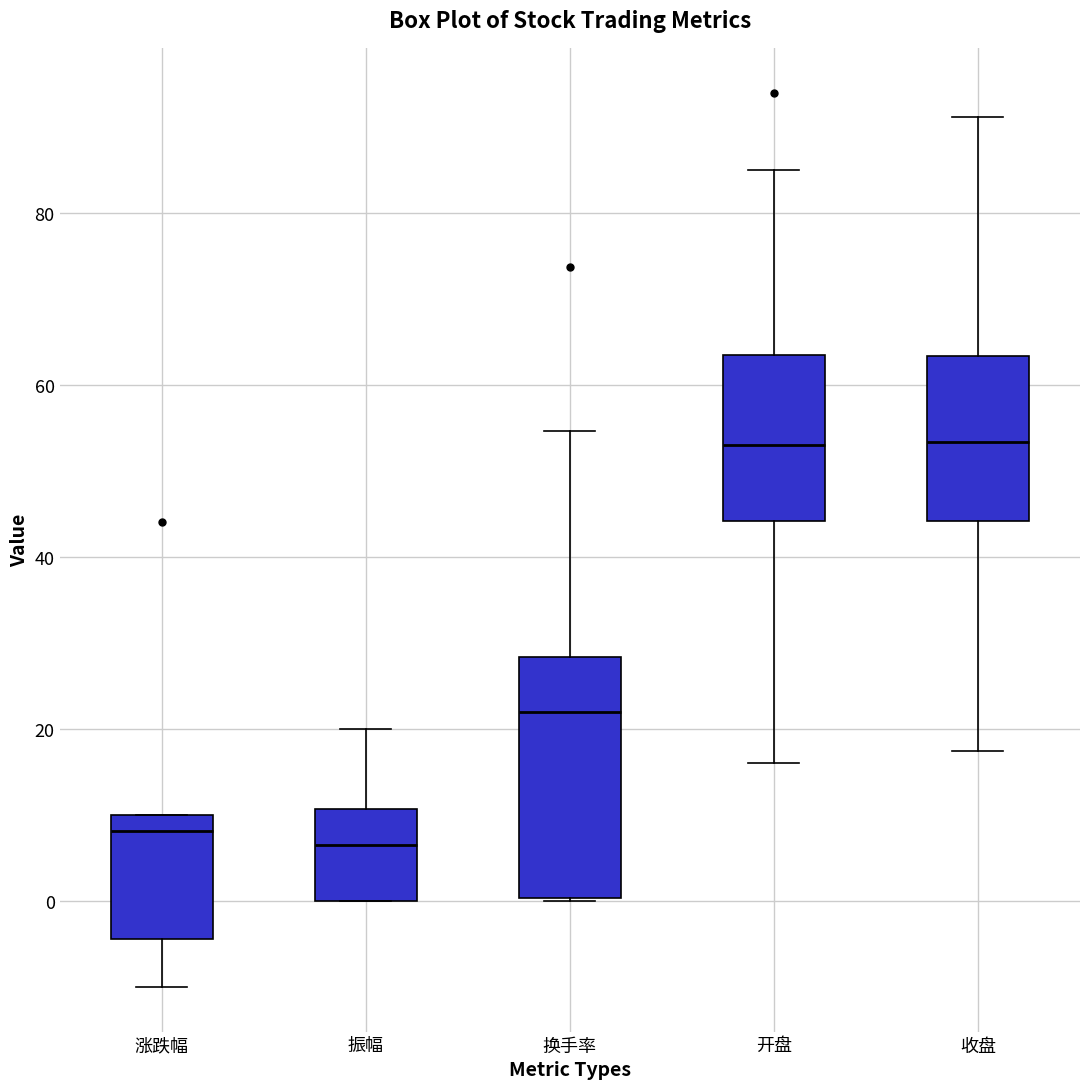

Where does the upper whisker of the box for 振幅 end on the y-axis? The values are not printed on the chart, so give them approximately, as read against the axis.

20